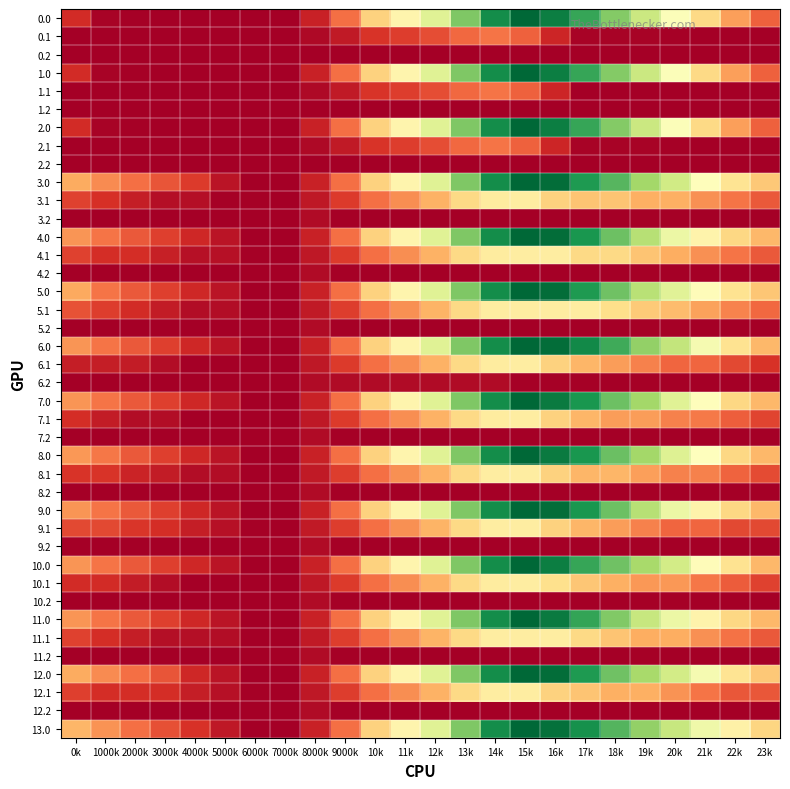

Reading left to right, what are all the values shown in this chart?

0.0: 0k=611.0	1000k=157.0	2000k=131.2	3000k=126.7	4000k=121.8	5000k=118.0	6000k=109.9	7000k=109.9	8000k=501.2	9000k=1210.9	10k=2118.0	11k=2628.8	12k=3242.0	13k=4195.1	14k=5056.7	15k=5495.3	16k=5241.9	17k=4742.0	18k=4149.4	19k=3493.6	20k=2857.4	21k=2212.6	22k=1614.3	23k=1097.8
0.1: 0k=109.9	1000k=109.9	2000k=109.9	3000k=109.9	4000k=109.9	5000k=109.9	6000k=109.9	7000k=109.9	8000k=233.9	9000k=423.1	10k=694.4	11k=780.5	12k=913.8	13k=1152.8	14k=1265.4	15k=1090.5	16k=537.7	17k=162.9	18k=157.5	19k=157.3	20k=142.6	21k=109.9	22k=109.9	23k=109.9
0.2: 0k=109.9	1000k=109.9	2000k=109.9	3000k=109.9	4000k=109.9	5000k=109.9	6000k=109.9	7000k=109.9	8000k=109.9	9000k=109.9	10k=109.9	11k=109.9	12k=109.9	13k=109.9	14k=109.9	15k=109.9	16k=109.9	17k=109.9	18k=109.9	19k=109.9	20k=109.9	21k=109.9	22k=109.9	23k=109.9
1.0: 0k=611.0	1000k=157.0	2000k=131.2	3000k=126.7	4000k=121.8	5000k=118.0	6000k=109.9	7000k=109.9	8000k=501.2	9000k=1210.9	10k=2118.0	11k=2628.8	12k=3242.0	13k=4195.1	14k=5056.7	15k=5495.3	16k=5241.9	17k=4742.0	18k=4149.4	19k=3493.6	20k=2857.4	21k=2212.6	22k=1614.3	23k=1097.8
1.1: 0k=109.9	1000k=109.9	2000k=109.9	3000k=109.9	4000k=109.9	5000k=109.9	6000k=109.9	7000k=109.9	8000k=233.9	9000k=423.1	10k=694.4	11k=780.5	12k=913.8	13k=1152.8	14k=1265.4	15k=1090.5	16k=537.7	17k=130.2	18k=124.8	19k=124.6	20k=109.9	21k=109.9	22k=109.9	23k=109.9
1.2: 0k=109.9	1000k=109.9	2000k=109.9	3000k=109.9	4000k=109.9	5000k=109.9	6000k=109.9	7000k=109.9	8000k=109.9	9000k=109.9	10k=109.9	11k=109.9	12k=109.9	13k=109.9	14k=109.9	15k=109.9	16k=109.9	17k=109.9	18k=109.9	19k=109.9	20k=109.9	21k=109.9	22k=109.9	23k=109.9
2.0: 0k=611.0	1000k=157.0	2000k=131.2	3000k=126.7	4000k=121.8	5000k=118.0	6000k=109.9	7000k=109.9	8000k=501.2	9000k=1210.9	10k=2118.0	11k=2628.8	12k=3242.0	13k=4195.1	14k=5056.7	15k=5495.3	16k=5241.9	17k=4742.0	18k=4149.4	19k=3493.6	20k=2857.4	21k=2212.6	22k=1614.3	23k=1097.8
2.1: 0k=109.9	1000k=109.9	2000k=109.9	3000k=109.9	4000k=109.9	5000k=109.9	6000k=109.9	7000k=109.9	8000k=233.9	9000k=423.1	10k=694.4	11k=780.5	12k=913.8	13k=1152.8	14k=1265.4	15k=1090.5	16k=537.7	17k=162.9	18k=157.5	19k=157.3	20k=142.6	21k=109.9	22k=109.9	23k=109.9
2.2: 0k=109.9	1000k=109.9	2000k=109.9	3000k=109.9	4000k=109.9	5000k=109.9	6000k=109.9	7000k=109.9	8000k=109.9	9000k=109.9	10k=109.9	11k=109.9	12k=109.9	13k=109.9	14k=109.9	15k=109.9	16k=109.9	17k=109.9	18k=109.9	19k=109.9	20k=109.9	21k=109.9	22k=109.9	23k=109.9
3.0: 0k=1716.8	1000k=1442.6	2000k=1207.9	3000k=979.3	4000k=750.1	5000k=342.3	6000k=109.9	7000k=109.9	8000k=501.2	9000k=1210.9	10k=2118.0	11k=2628.8	12k=3242.0	13k=4195.1	14k=5056.7	15k=5495.3	16k=5421.6	17k=4921.8	18k=4509.0	19k=3880.3	20k=3423.9	21k=2779.0	22k=2360.6	23k=2023.9
3.1: 0k=821.6	1000k=636.7	2000k=465.0	3000k=298.7	4000k=298.7	5000k=149.4	6000k=149.4	7000k=109.9	8000k=396.3	9000k=761.7	10k=1209.3	11k=1471.6	12k=1781.1	13k=2196.4	14k=2485.1	15k=2490.0	16k=2117.0	17k=1979.6	18k=1979.6	19k=1755.1	20k=1755.1	21k=1498.2	22k=1253.9	23k=1030.3
3.2: 0k=109.9	1000k=109.9	2000k=109.9	3000k=109.9	4000k=109.9	5000k=109.9	6000k=109.9	7000k=111.3	8000k=252.6	9000k=140.9	10k=109.9	11k=109.9	12k=109.9	13k=109.9	14k=109.9	15k=109.9	16k=109.9	17k=109.9	18k=109.9	19k=136.7	20k=136.7	21k=109.9	22k=109.9	23k=109.9
4.0: 0k=1537.0	1000k=1262.8	2000k=1028.1	3000k=799.5	4000k=570.3	5000k=342.3	6000k=109.9	7000k=109.9	8000k=501.2	9000k=1210.9	10k=2118.0	11k=2628.8	12k=3242.0	13k=4195.1	14k=5056.7	15k=5495.3	16k=5421.6	17k=4948.9	18k=4356.3	19k=3700.5	20k=3064.3	21k=2599.2	22k=2180.8	23k=1844.1
4.1: 0k=819.7	1000k=634.8	2000k=634.8	3000k=468.4	4000k=305.2	5000k=305.2	6000k=149.4	7000k=109.9	8000k=396.3	9000k=761.7	10k=1209.3	11k=1471.6	12k=1781.1	13k=2196.4	14k=2485.1	15k=2490.0	16k=2490.0	17k=2198.5	18k=2198.5	19k=1974.1	20k=1735.2	21k=1478.2	22k=1252.0	23k=1028.4
4.2: 0k=109.9	1000k=109.9	2000k=109.9	3000k=109.9	4000k=109.9	5000k=109.9	6000k=109.9	7000k=111.3	8000k=252.6	9000k=140.9	10k=109.9	11k=109.9	12k=109.9	13k=109.9	14k=109.9	15k=109.9	16k=109.9	17k=109.9	18k=109.9	19k=136.7	20k=115.3	21k=109.9	22k=109.9	23k=109.9
5.0: 0k=1689.8	1000k=1262.8	2000k=1028.1	3000k=799.5	4000k=570.3	5000k=342.3	6000k=109.9	7000k=109.9	8000k=501.2	9000k=1210.9	10k=2118.0	11k=2628.8	12k=3242.0	13k=4195.1	14k=5056.7	15k=5495.3	16k=5421.6	17k=4921.8	18k=4329.2	19k=3673.4	20k=3217.0	21k=2752.0	22k=2333.5	23k=1996.8
5.1: 0k=951.9	1000k=766.9	2000k=595.2	3000k=428.9	4000k=265.6	5000k=265.6	6000k=109.9	7000k=109.9	8000k=410.1	9000k=775.5	10k=1223.1	11k=1485.4	12k=1794.9	13k=2210.1	14k=2490.0	15k=2490.0	16k=2490.0	17k=2490.0	18k=2260.3	19k=2035.9	20k=1885.4	21k=1628.4	22k=1384.1	23k=1160.5
5.2: 0k=109.9	1000k=109.9	2000k=109.9	3000k=109.9	4000k=109.9	5000k=109.9	6000k=109.9	7000k=111.3	8000k=252.6	9000k=140.9	10k=109.9	11k=109.9	12k=109.9	13k=109.9	14k=109.9	15k=109.9	16k=109.9	17k=109.9	18k=109.9	19k=136.7	20k=136.7	21k=109.9	22k=109.9	23k=109.9
6.0: 0k=1537.0	1000k=1262.8	2000k=1028.1	3000k=799.5	4000k=570.3	5000k=342.3	6000k=109.9	7000k=109.9	8000k=501.2	9000k=1210.9	10k=2118.0	11k=2628.8	12k=3242.0	13k=4195.1	14k=5056.7	15k=5495.3	16k=5421.6	17k=5101.6	18k=4688.8	19k=4033.0	20k=3576.6	21k=2931.8	22k=2333.5	23k=1844.1
6.1: 0k=455.9	1000k=455.9	2000k=439.5	3000k=273.2	4000k=109.9	5000k=109.9	6000k=109.9	7000k=109.9	8000k=396.3	9000k=761.7	10k=1209.3	11k=1471.6	12k=1781.1	13k=2196.4	14k=2485.1	15k=2490.0	16k=2117.0	17k=1825.5	18k=1595.9	19k=1371.4	20k=1132.5	21k=1132.5	22k=888.2	23k=664.6
6.2: 0k=109.9	1000k=109.9	2000k=109.9	3000k=109.9	4000k=109.9	5000k=109.9	6000k=109.9	7000k=111.3	8000k=252.6	9000k=252.6	10k=252.6	11k=252.6	12k=252.6	13k=252.6	14k=252.6	15k=142.3	16k=142.3	17k=142.3	18k=109.9	19k=136.7	20k=136.7	21k=109.9	22k=109.9	23k=109.9
7.0: 0k=1537.0	1000k=1262.8	2000k=1028.1	3000k=799.5	4000k=570.3	5000k=342.3	6000k=109.9	7000k=109.9	8000k=501.2	9000k=1210.9	10k=2118.0	11k=2628.8	12k=3242.0	13k=4195.1	14k=5056.7	15k=5495.3	16k=5268.9	17k=4948.9	18k=4356.3	19k=3880.3	20k=3244.1	21k=2779.0	22k=2180.8	23k=1844.1
7.1: 0k=629.8	1000k=444.8	2000k=273.2	3000k=273.2	4000k=109.9	5000k=109.9	6000k=109.9	7000k=109.9	8000k=396.3	9000k=761.7	10k=1209.3	11k=1471.6	12k=1781.1	13k=2196.4	14k=2485.1	15k=2490.0	16k=2117.0	17k=1825.5	18k=1595.9	19k=1595.9	20k=1357.0	21k=1306.4	22k=1062.1	23k=838.4
7.2: 0k=109.9	1000k=109.9	2000k=109.9	3000k=109.9	4000k=109.9	5000k=109.9	6000k=109.9	7000k=111.3	8000k=252.6	9000k=140.9	10k=109.9	11k=109.9	12k=109.9	13k=109.9	14k=109.9	15k=109.9	16k=109.9	17k=109.9	18k=109.9	19k=136.7	20k=115.3	21k=109.9	22k=109.9	23k=109.9
8.0: 0k=1543.1	1000k=1267.9	2000k=1032.2	3000k=802.5	4000k=572.3	5000k=343.3	6000k=109.9	7000k=109.9	8000k=501.2	9000k=1210.9	10k=2118.0	11k=2628.8	12k=3242.0	13k=4195.1	14k=5056.7	15k=5495.3	16k=5280.0	17k=4959.0	18k=4366.4	19k=3889.4	20k=3253.2	21k=2787.1	22k=2188.9	23k=1851.2
8.1: 0k=684.4	1000k=684.4	2000k=511.7	3000k=430.9	4000k=266.7	5000k=266.7	6000k=109.9	7000k=109.9	8000k=409.1	9000k=773.5	10k=1220.1	11k=1481.4	12k=1789.9	13k=2204.2	14k=2492.0	15k=2495.8	16k=2121.8	17k=1829.3	18k=1829.3	19k=1603.9	20k=1364.0	21k=1364.0	22k=1118.7	23k=894.0
8.2: 0k=109.9	1000k=109.9	2000k=109.9	3000k=109.9	4000k=109.9	5000k=109.9	6000k=109.9	7000k=110.3	8000k=250.6	9000k=137.9	10k=109.9	11k=109.9	12k=109.9	13k=109.9	14k=109.9	15k=109.9	16k=109.9	17k=109.9	18k=109.9	19k=135.7	20k=113.3	21k=109.9	22k=109.9	23k=109.9
9.0: 0k=1537.0	1000k=1262.8	2000k=1028.1	3000k=799.5	4000k=570.3	5000k=342.3	6000k=109.9	7000k=109.9	8000k=501.2	9000k=1210.9	10k=2118.0	11k=2628.8	12k=3242.0	13k=4195.1	14k=5056.7	15k=5495.3	16k=5421.6	17k=4948.9	18k=4356.3	19k=3700.5	20k=3064.3	21k=2599.2	22k=2180.8	23k=1844.1
9.1: 0k=888.2	1000k=888.2	2000k=716.5	3000k=617.7	4000k=454.4	5000k=305.2	6000k=149.4	7000k=109.9	8000k=410.1	9000k=775.5	10k=1223.1	11k=1485.4	12k=1794.9	13k=2210.1	14k=2490.0	15k=2490.0	16k=2117.0	17k=1825.5	18k=1595.9	19k=1371.4	20k=1132.5	21k=1132.5	22k=888.2	23k=888.2
9.2: 0k=109.9	1000k=109.9	2000k=109.9	3000k=109.9	4000k=109.9	5000k=109.9	6000k=109.9	7000k=111.3	8000k=252.6	9000k=140.9	10k=109.9	11k=109.9	12k=109.9	13k=109.9	14k=109.9	15k=109.9	16k=109.9	17k=109.9	18k=109.9	19k=136.7	20k=115.3	21k=109.9	22k=109.9	23k=109.9
10.0: 0k=1537.0	1000k=1262.8	2000k=1028.1	3000k=799.5	4000k=570.3	5000k=342.3	6000k=109.9	7000k=109.9	8000k=501.2	9000k=1210.9	10k=2118.0	11k=2628.8	12k=3242.0	13k=4195.1	14k=5056.7	15k=5495.3	16k=5241.9	17k=4742.0	18k=4329.2	19k=3853.2	20k=3396.8	21k=2752.0	22k=2333.5	23k=1844.1
10.1: 0k=611.2	1000k=611.2	2000k=439.5	3000k=273.2	4000k=109.9	5000k=109.9	6000k=109.9	7000k=109.9	8000k=396.3	9000k=761.7	10k=1209.3	11k=1471.6	12k=1781.1	13k=2196.4	14k=2485.1	15k=2490.0	16k=2290.3	17k=1998.8	18k=1769.2	19k=1544.7	20k=1544.7	21k=1287.8	22k=1043.4	23k=819.8
10.2: 0k=109.9	1000k=109.9	2000k=109.9	3000k=109.9	4000k=109.9	5000k=109.9	6000k=109.9	7000k=111.3	8000k=252.6	9000k=140.9	10k=109.9	11k=109.9	12k=109.9	13k=109.9	14k=109.9	15k=109.9	16k=109.9	17k=109.9	18k=109.9	19k=136.7	20k=136.7	21k=109.9	22k=109.9	23k=109.9
11.0: 0k=1537.0	1000k=1262.8	2000k=1028.1	3000k=799.5	4000k=570.3	5000k=342.3	6000k=109.9	7000k=109.9	8000k=501.2	9000k=1210.9	10k=2118.0	11k=2628.8	12k=3242.0	13k=4195.1	14k=5056.7	15k=5495.3	16k=5268.9	17k=4769.1	18k=4176.5	19k=3520.7	20k=3064.3	21k=2599.2	22k=2180.8	23k=1844.1
11.1: 0k=810.9	1000k=625.9	2000k=454.3	3000k=287.9	4000k=287.9	5000k=265.6	6000k=109.9	7000k=109.9	8000k=410.1	9000k=775.5	10k=1223.1	11k=1485.4	12k=1794.9	13k=2210.1	14k=2490.0	15k=2490.0	16k=2490.0	17k=2198.5	18k=1968.9	19k=1744.4	20k=1744.4	21k=1487.5	22k=1243.2	23k=1019.5
11.2: 0k=109.9	1000k=109.9	2000k=109.9	3000k=109.9	4000k=109.9	5000k=109.9	6000k=109.9	7000k=111.3	8000k=252.6	9000k=140.9	10k=109.9	11k=109.9	12k=109.9	13k=109.9	14k=109.9	15k=109.9	16k=109.9	17k=109.9	18k=109.9	19k=136.7	20k=115.3	21k=109.9	22k=109.9	23k=109.9
12.0: 0k=1716.8	1000k=1442.6	2000k=1207.9	3000k=979.3	4000k=570.3	5000k=342.3	6000k=109.9	7000k=109.9	8000k=501.2	9000k=1210.9	10k=2118.0	11k=2628.8	12k=3242.0	13k=4195.1	14k=5056.7	15k=5495.3	16k=5421.6	17k=4921.8	18k=4329.2	19k=3853.2	20k=3396.8	21k=2931.8	22k=2360.6	23k=2023.9
12.1: 0k=802.6	1000k=617.7	2000k=617.7	3000k=617.7	4000k=454.4	5000k=305.2	6000k=149.4	7000k=109.9	8000k=401.2	9000k=766.6	10k=1214.2	11k=1476.5	12k=1786.0	13k=2201.2	14k=2490.0	15k=2490.0	16k=2117.0	17k=1981.1	18k=1751.4	19k=1751.4	20k=1512.5	21k=1255.6	22k=1011.3	23k=1011.3
12.2: 0k=109.9	1000k=109.9	2000k=109.9	3000k=109.9	4000k=109.9	5000k=109.9	6000k=109.9	7000k=111.3	8000k=252.6	9000k=140.9	10k=109.9	11k=109.9	12k=109.9	13k=109.9	14k=109.9	15k=109.9	16k=109.9	17k=109.9	18k=109.9	19k=136.7	20k=115.3	21k=109.9	22k=109.9	23k=109.9
13.0: 0k=1819.9	1000k=1501.3	2000k=1222.1	3000k=949.0	4000k=675.4	5000k=402.9	6000k=126.2	7000k=109.9	8000k=501.2	9000k=1210.9	10k=2118.0	11k=2628.8	12k=3242.0	13k=4195.1	14k=5056.7	15k=5495.3	16k=5377.2	17k=5012.7	18k=4546.2	19k=4025.8	20k=3525.0	21k=3015.5	22k=2552.6	23k=2171.4